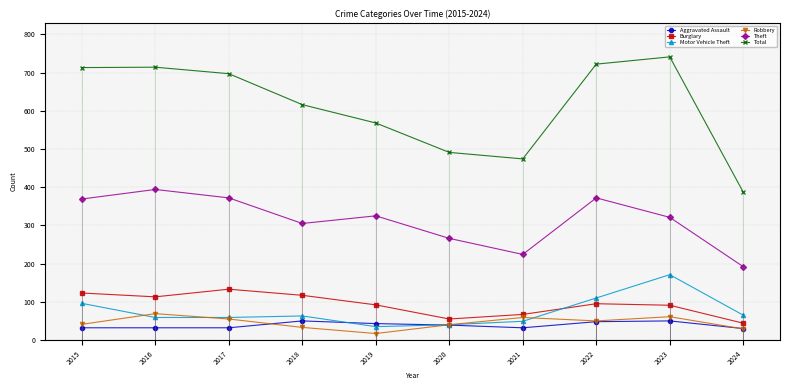

How many interior local valleys does the Aggravated Assault series have?

1